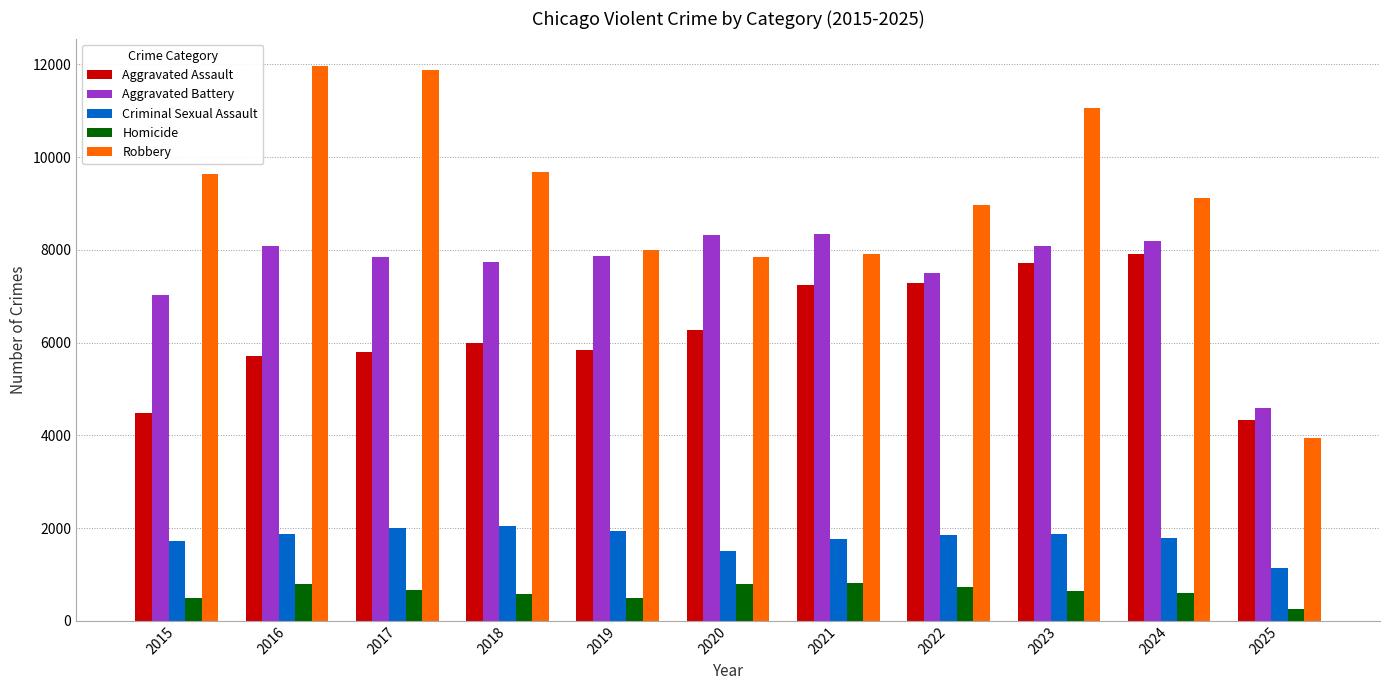

What is the difference between the highest and lowest values at 2023?

10420